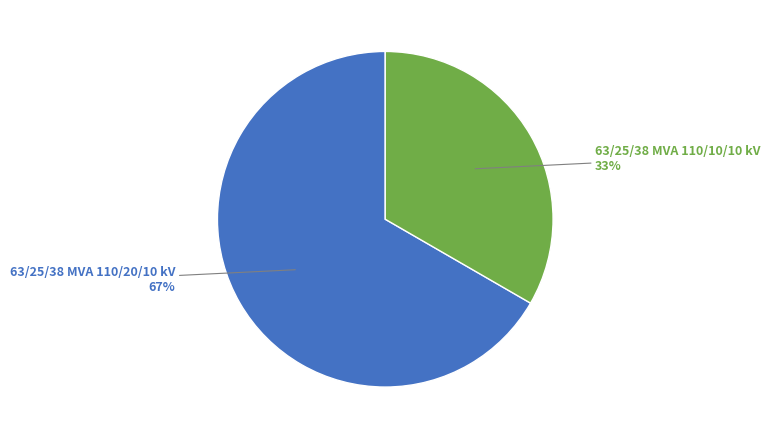

To the nearest percent, what is the average slice percentage?

50%